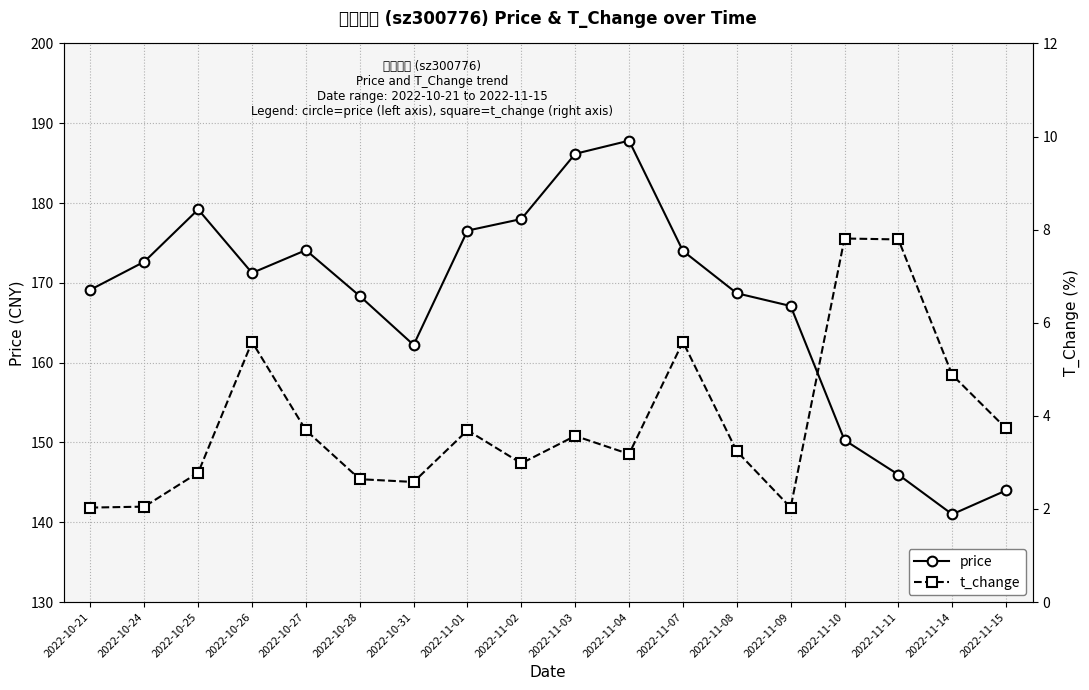

The value of price at 2022-11-14 is 141.0. True or false?

True